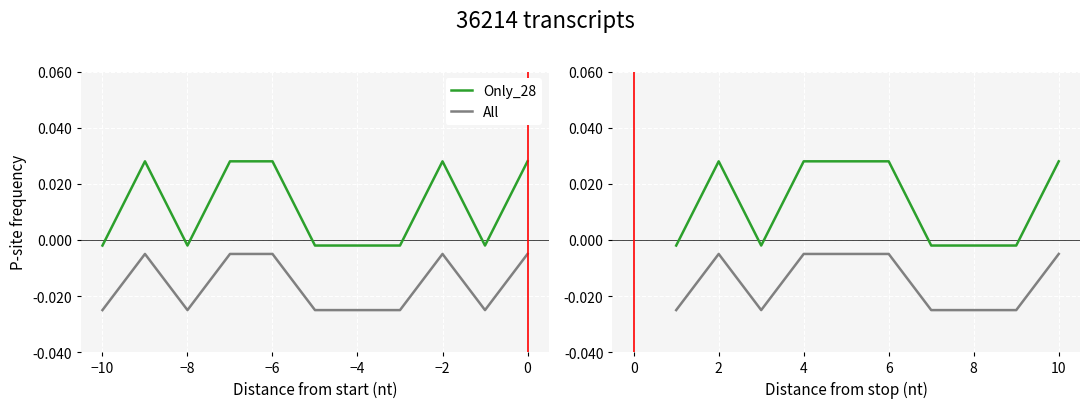

What is the sum of all Only_28 values?

0.1